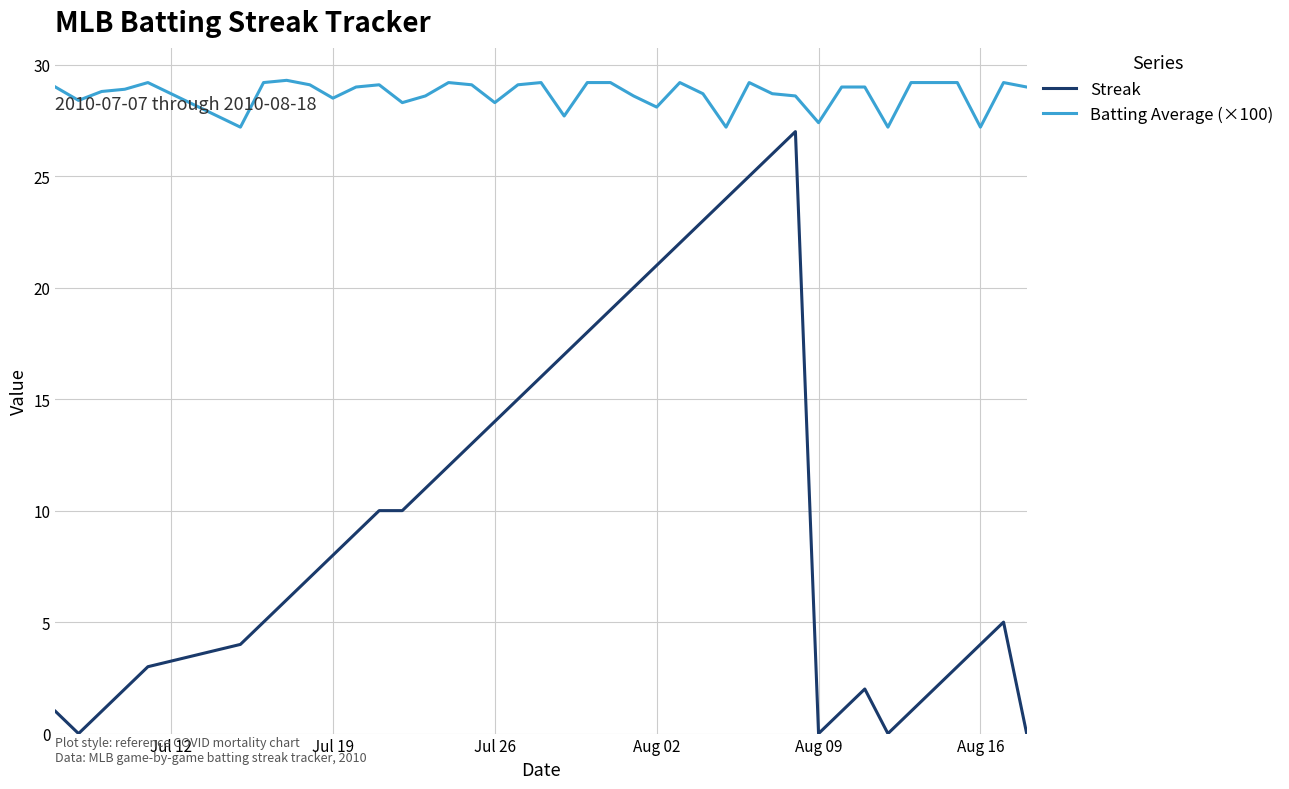

True or false: Batting Average (×100) and Streak intersect in this chart.

False